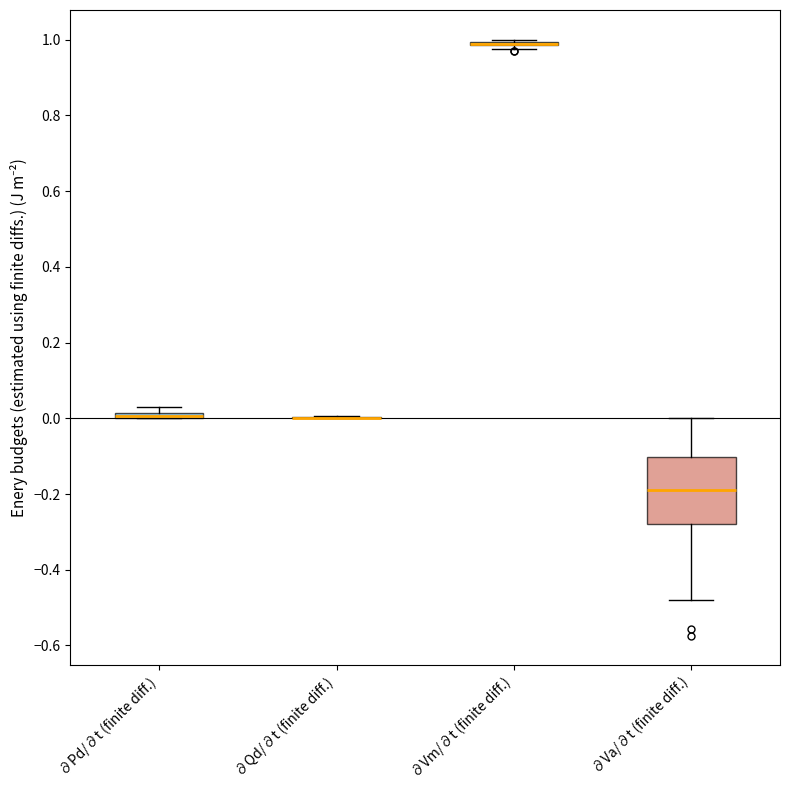

Comparing the boxes themselves (not the whiskers), which one is the tallest?

∂Va/∂t (finite diff.)